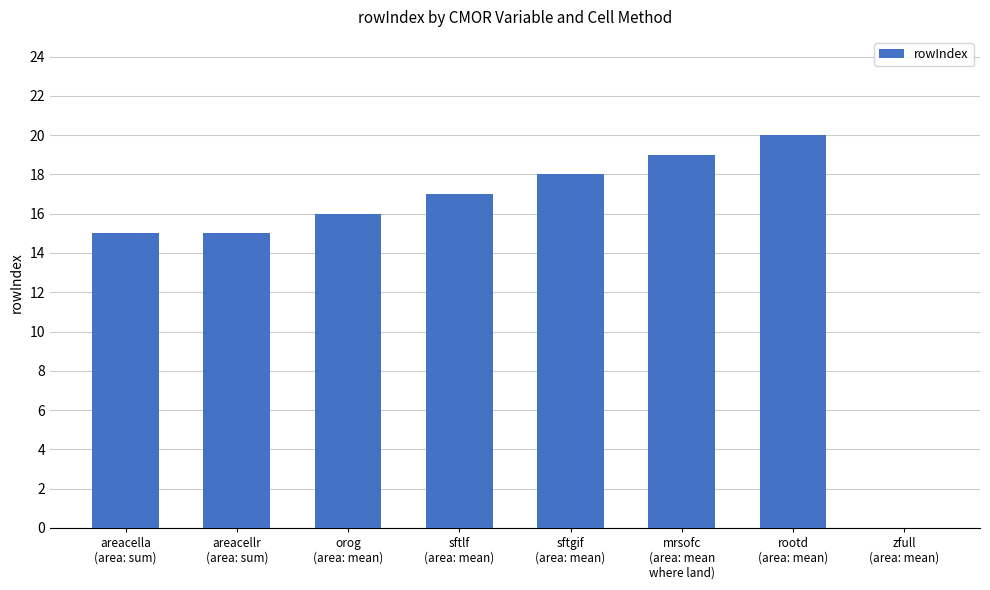

Reading left to right, what are all the values shown in this chart?

15	15	16	17	18	19	20	0